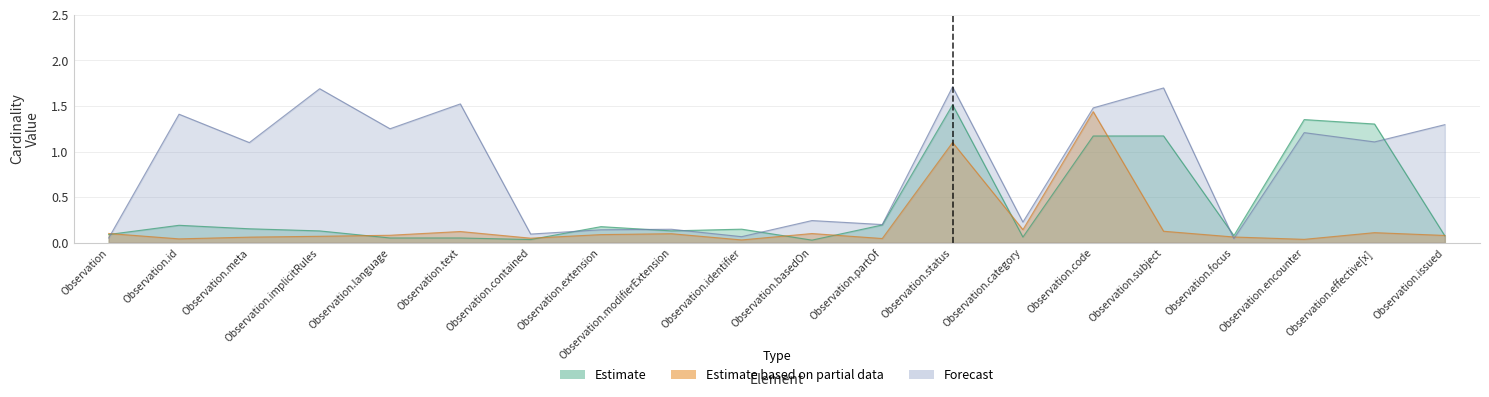

True or false: Estimate based on partial data (Base Min) and Estimate (Min) intersect in this chart.

True